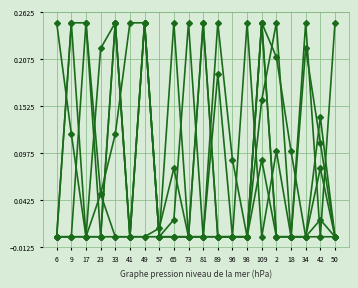

Is this an area chart (filled region under the line)?

No